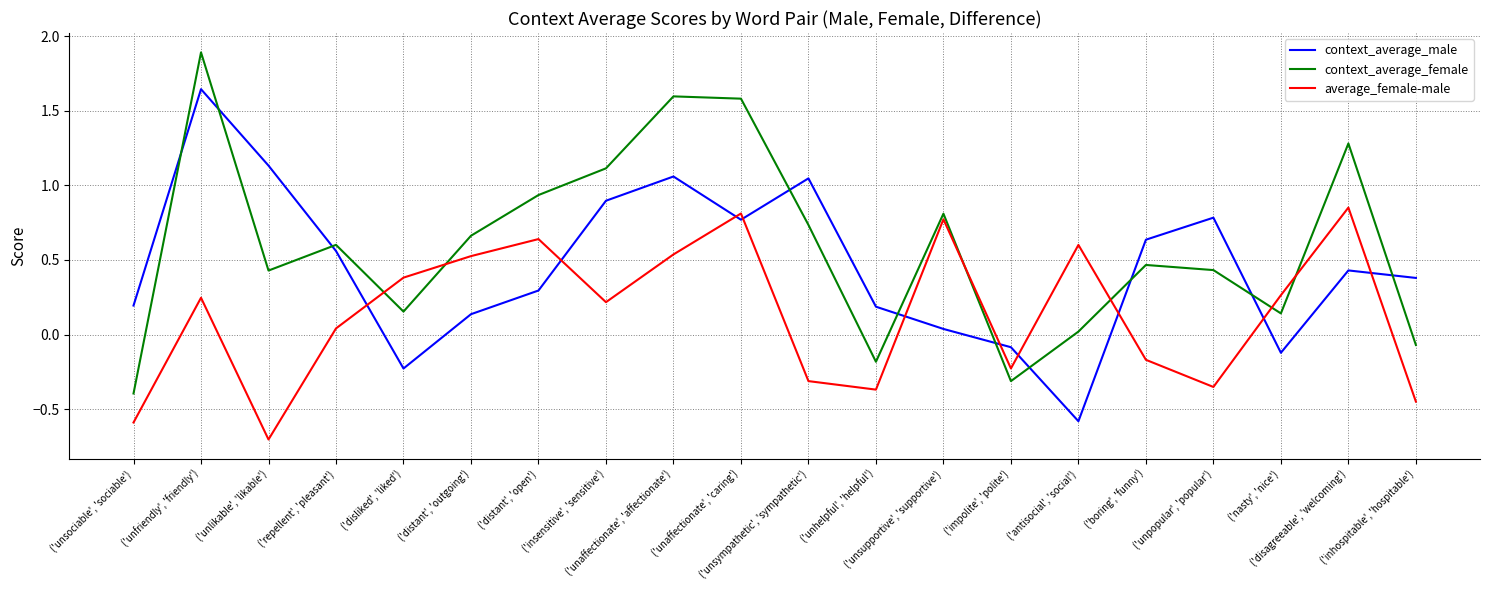

The context_average_male series shows -0.9 at ('antisocial', 'social'). True or false?

False